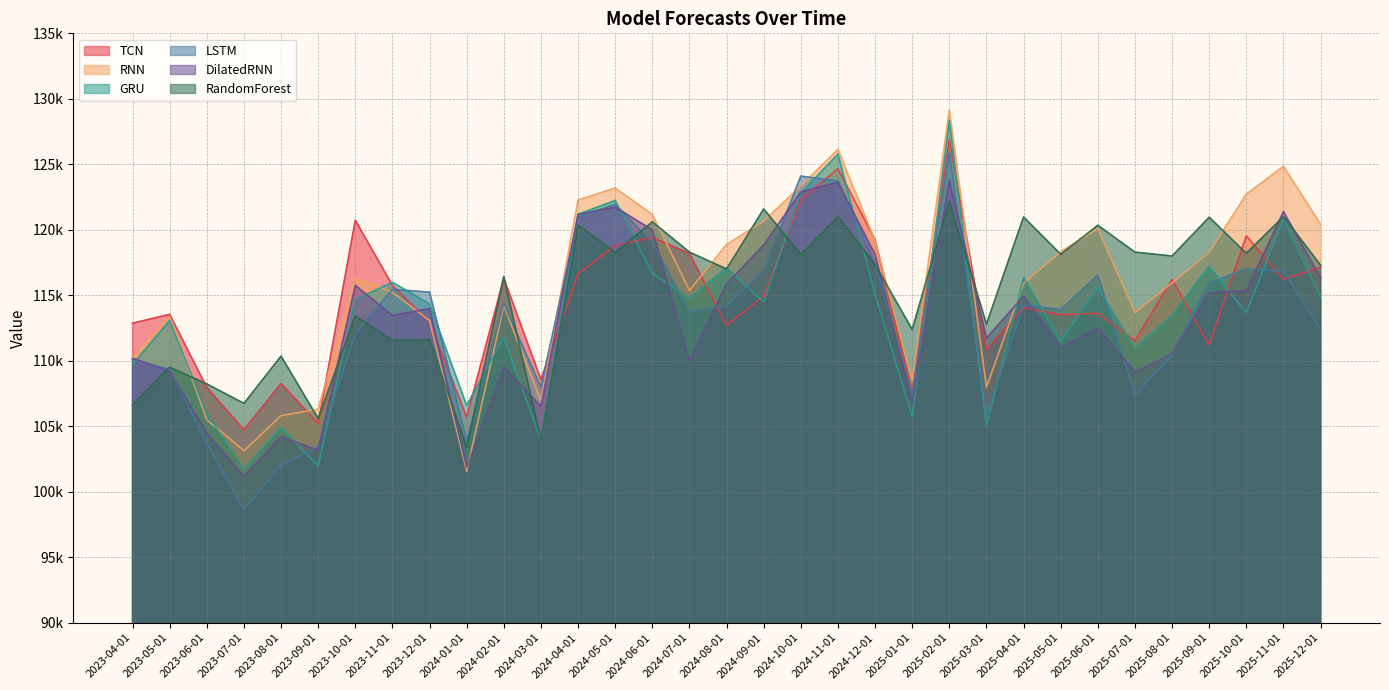

What is the sum of all LSTM values?

3732236.6